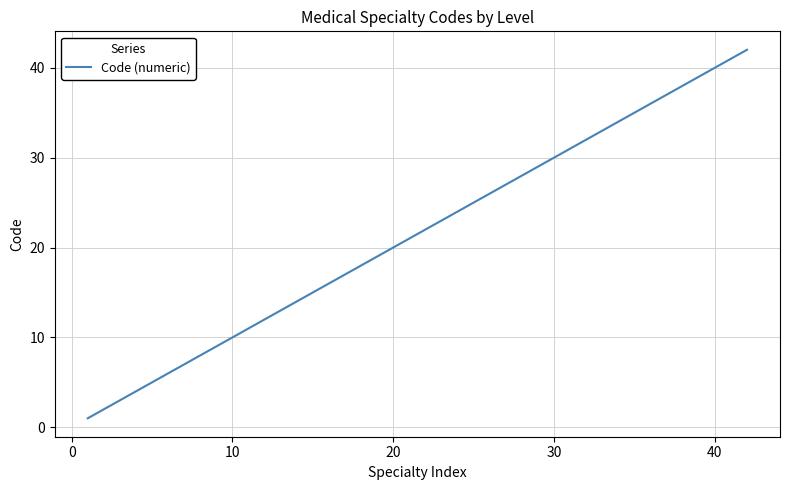

What is the sum of all values?

858